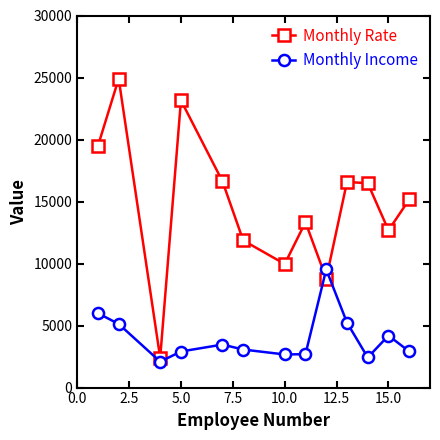

True or false: Monthly Rate and Monthly Income cross at least once.

True